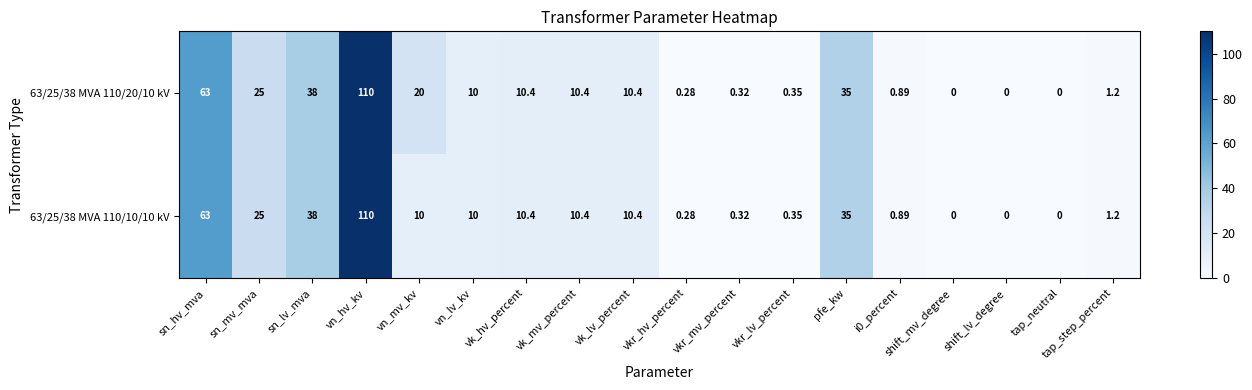

At which label does 63/25/38 MVA 110/20/10 kV first exceed 10?

sn_hv_mva